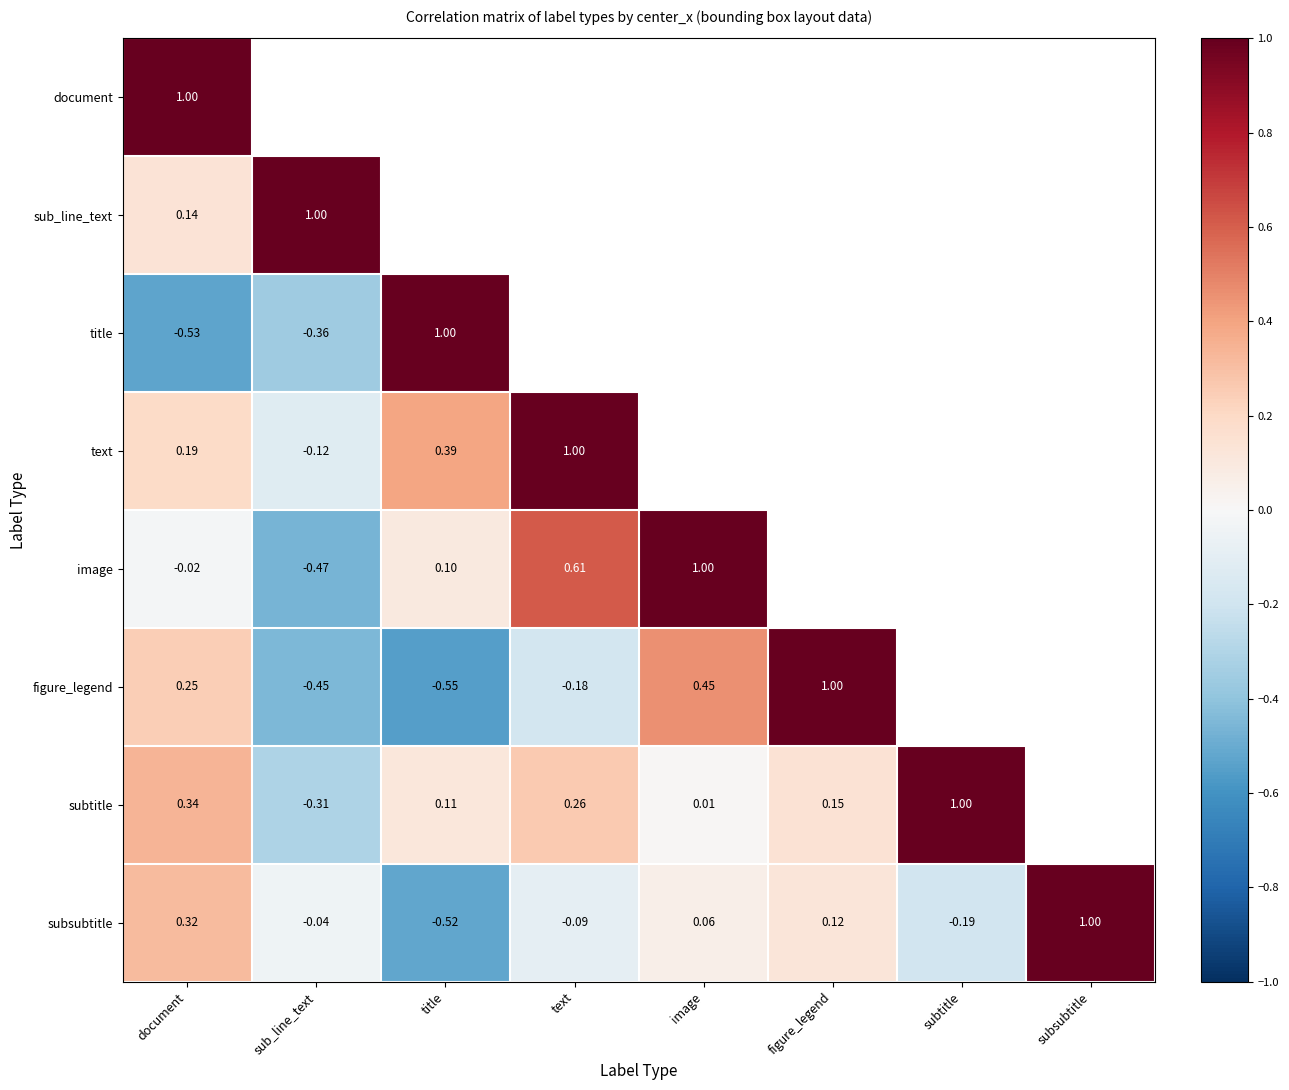

Where is subsubtitle nearest to the value 0?

sub_line_text